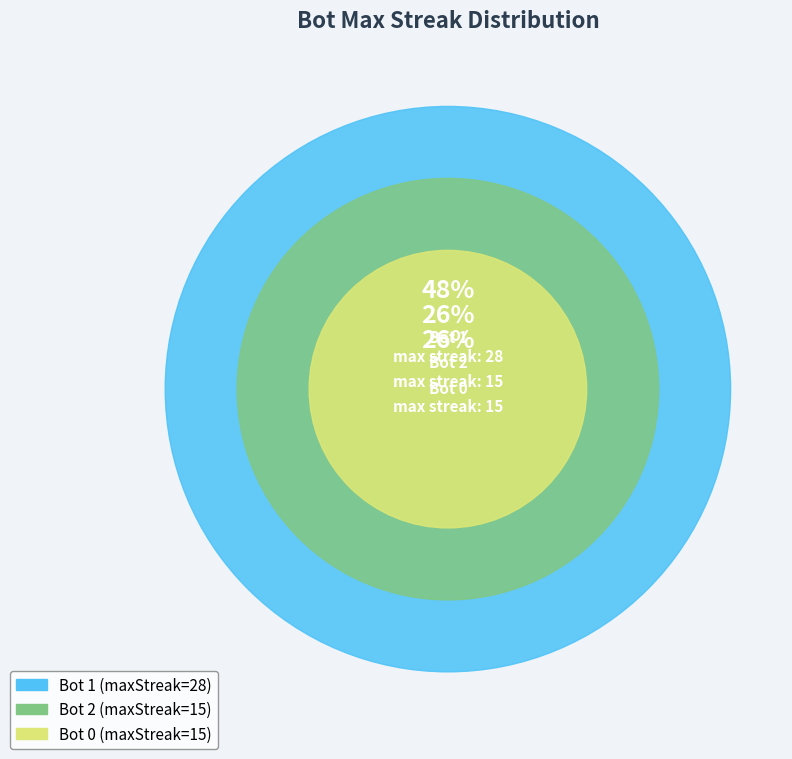

What is the ratio of the value at 1 to the value at 0?

1.9